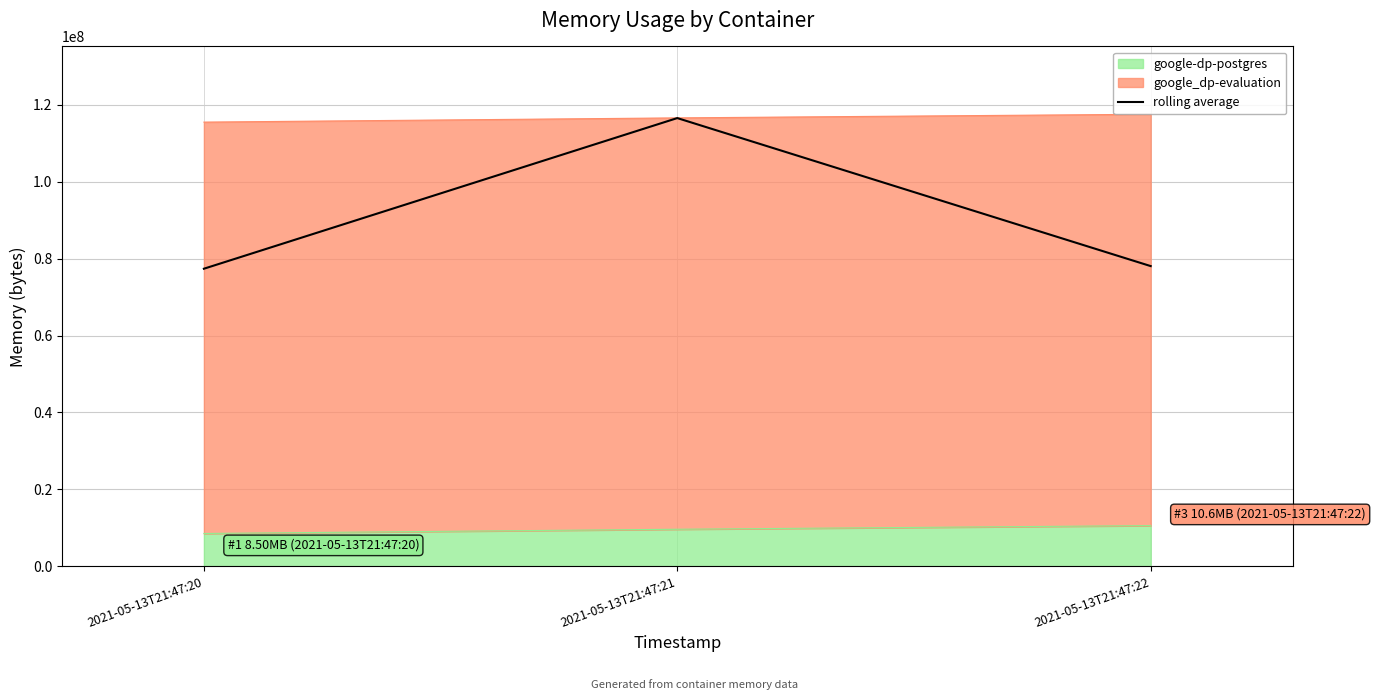

Read the value at 2021-05-13T21:47:20.

77388458.7